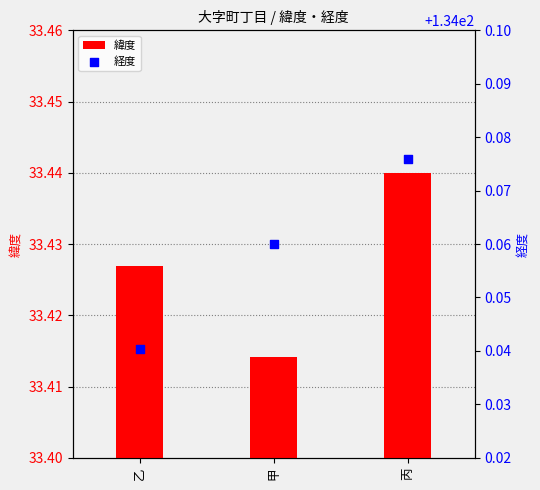

At which category is the sum across all series the highest?

丙